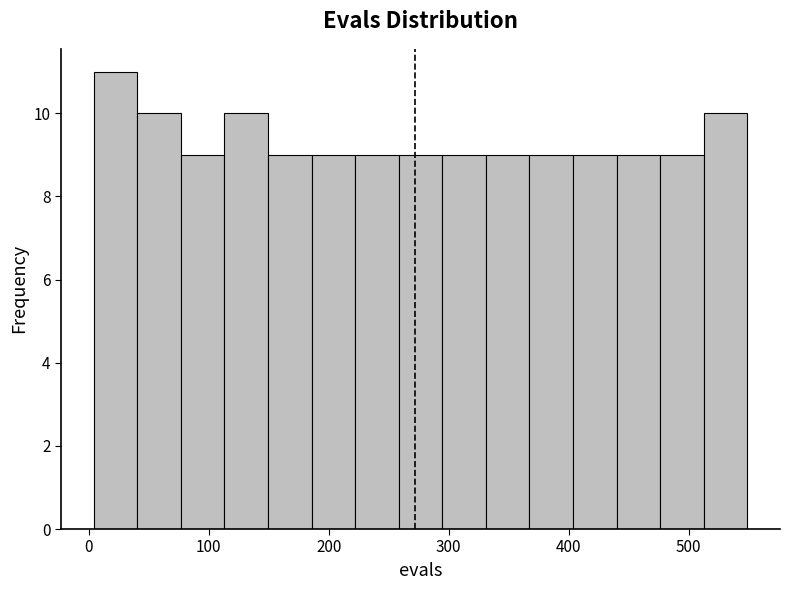

Read against the x-axis, roughly where is the centre of the tallest bar?

20